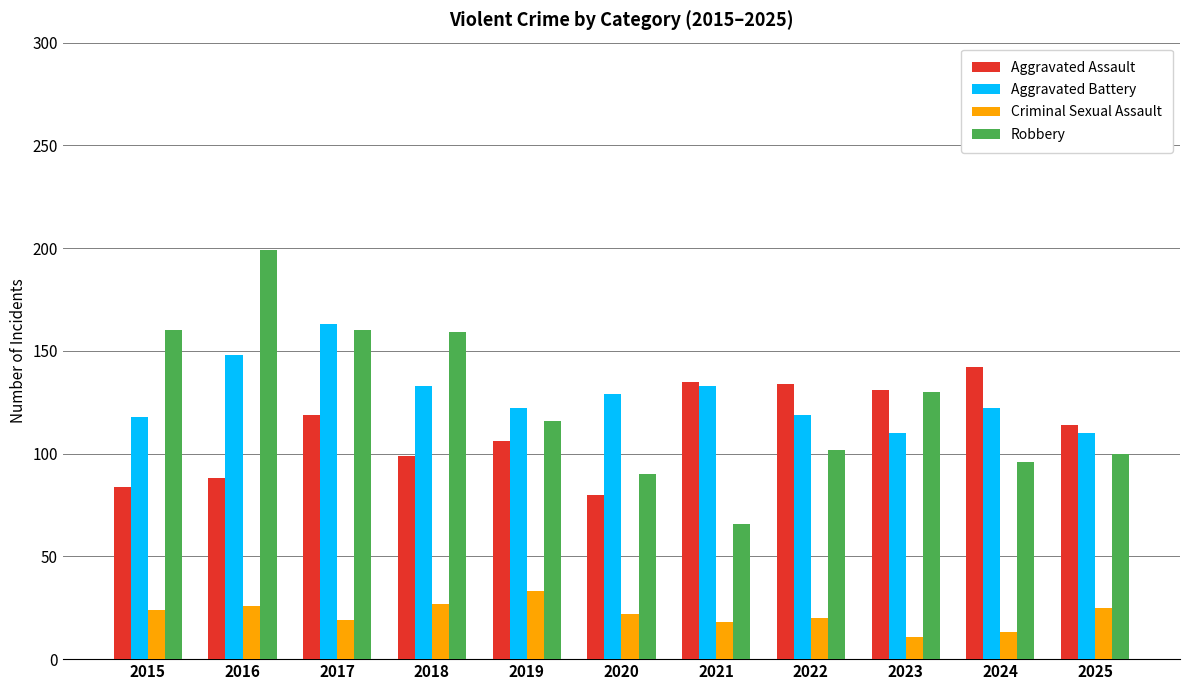

Rank the series by their maximum value, from lowest to highest.

Criminal Sexual Assault, Aggravated Assault, Aggravated Battery, Robbery